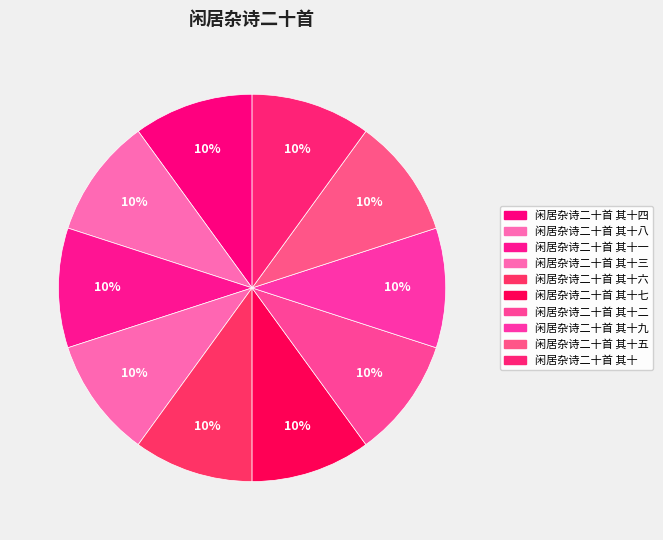

How many segments does this pie chart have?

10